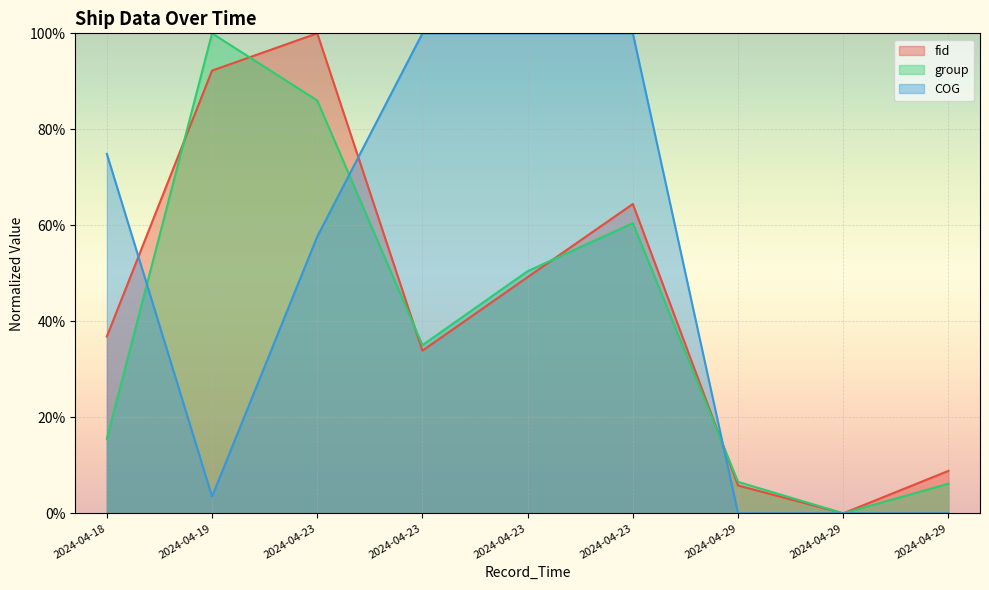

How many interior local peaks does the fid series have?

2